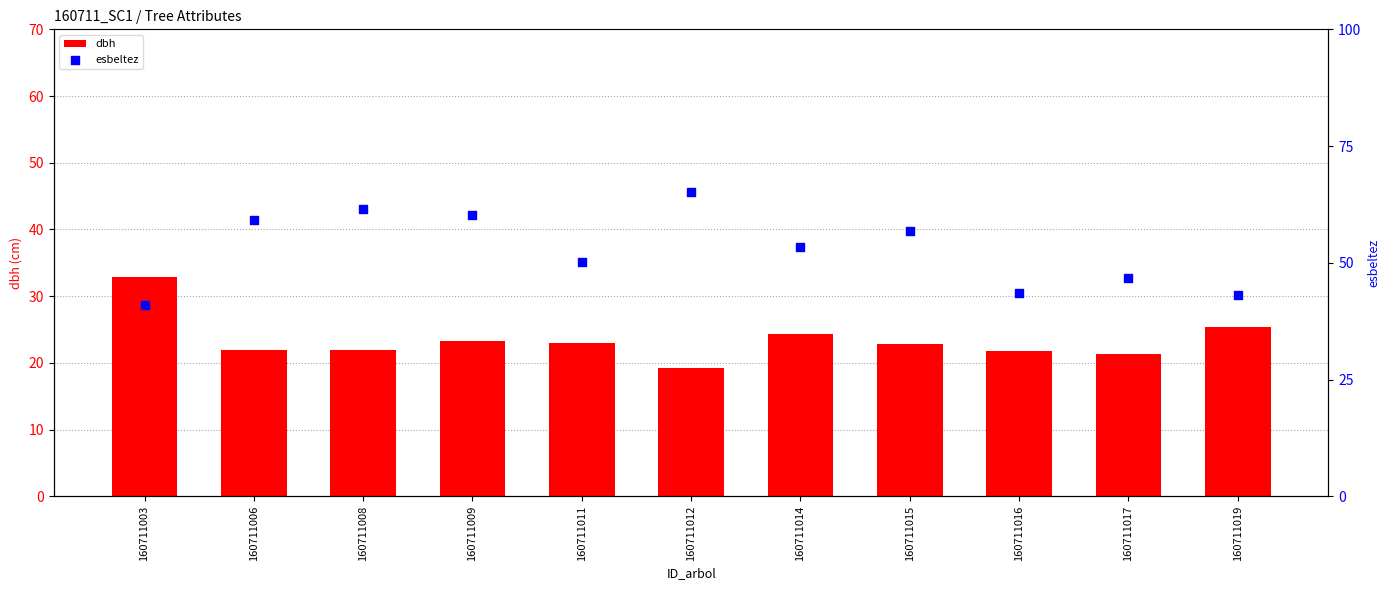

At which category is the sum across all series the highest?

160711012